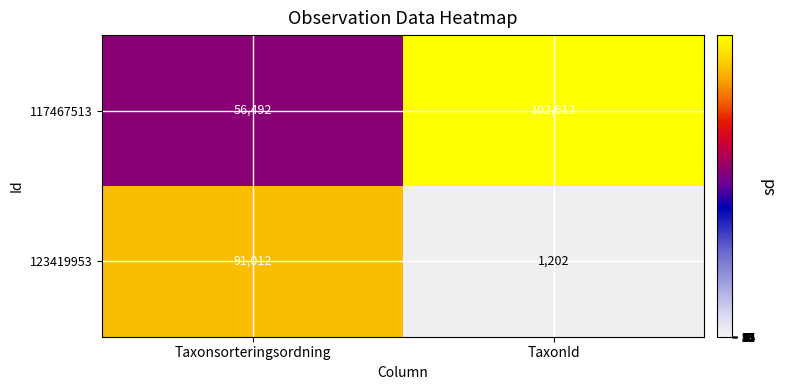

At which category does the chart reach its minimum across all series?

TaxonId